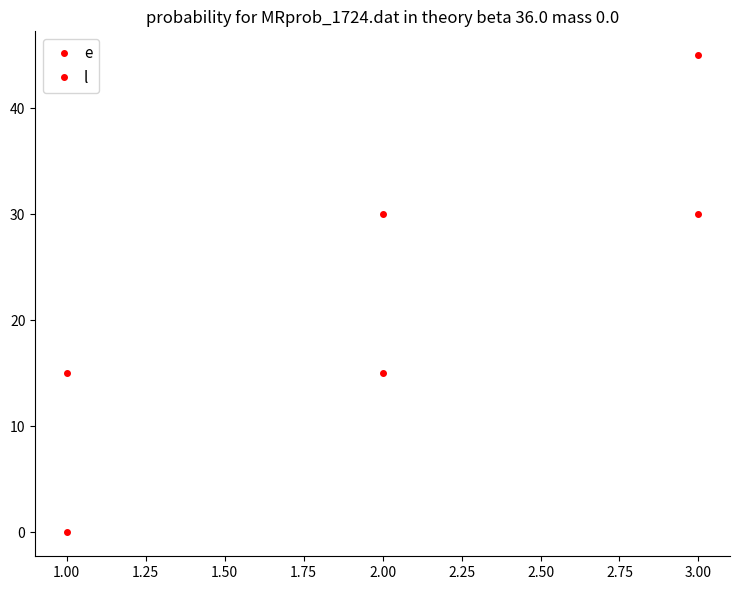

What is the sum of all l values?

90